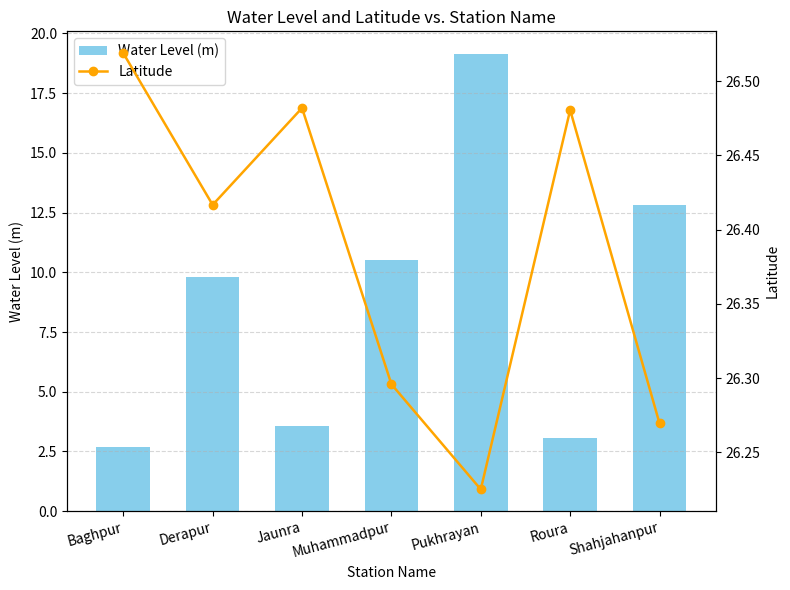

What is the difference between the second highest and minimum values in the Latitude series?

0.3